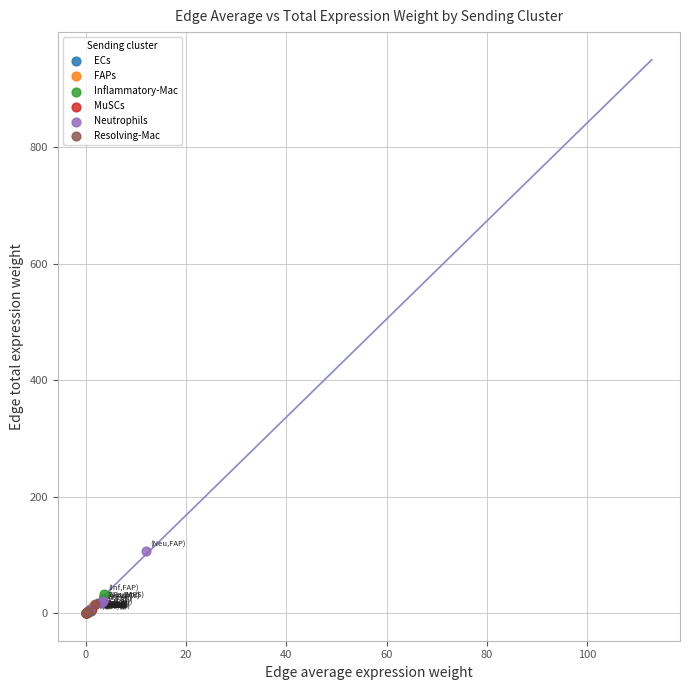

Which series has the widest spread of Y values?

Neutrophils